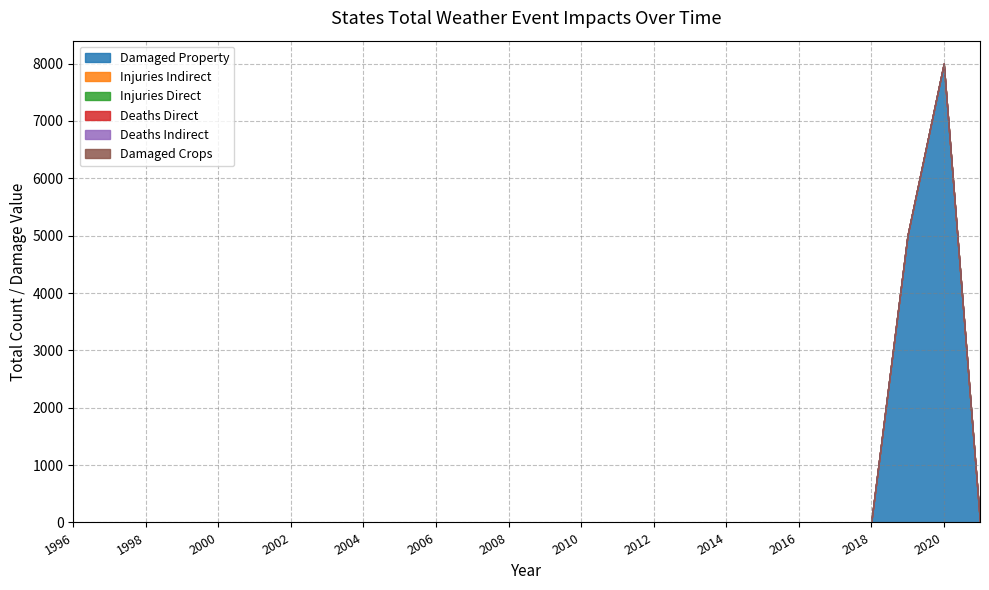

At how many categories does at least one series exceed 5510?

1